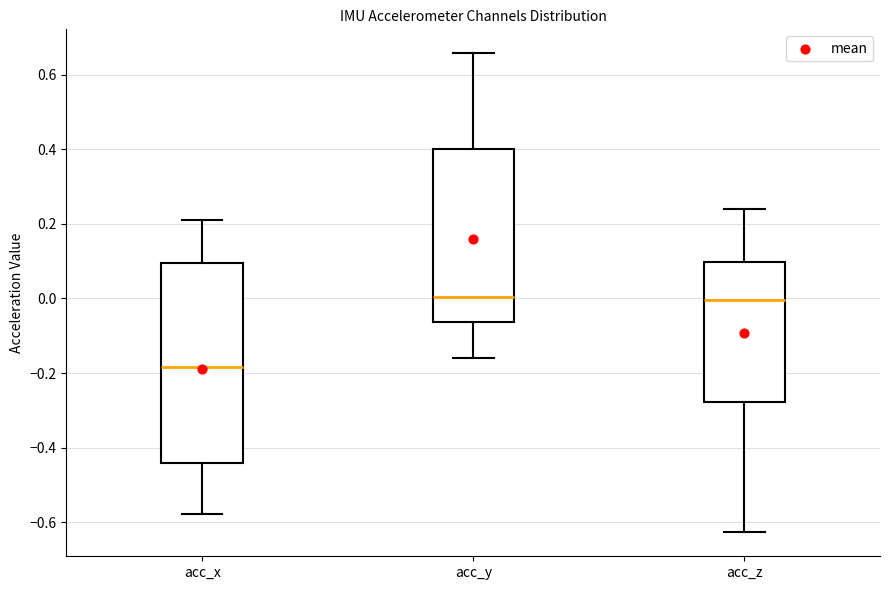

Reading left to right, read every box against the y-axis: the position of its median line, the range the box covers, and the ends of its whiskers. The values are not printed on the chart, so give them approximately, as read against the axis.

acc_x: median -0.18, box -0.44 to 0.10, whiskers -0.58 to 0.22
acc_y: median 0.00, box -0.06 to 0.40, whiskers -0.16 to 0.66
acc_z: median 0.00, box -0.28 to 0.10, whiskers -0.62 to 0.24